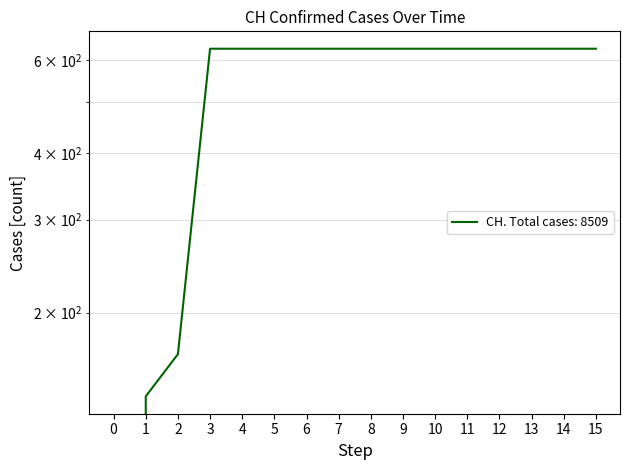

What is the difference between the second highest and minimum values?

631